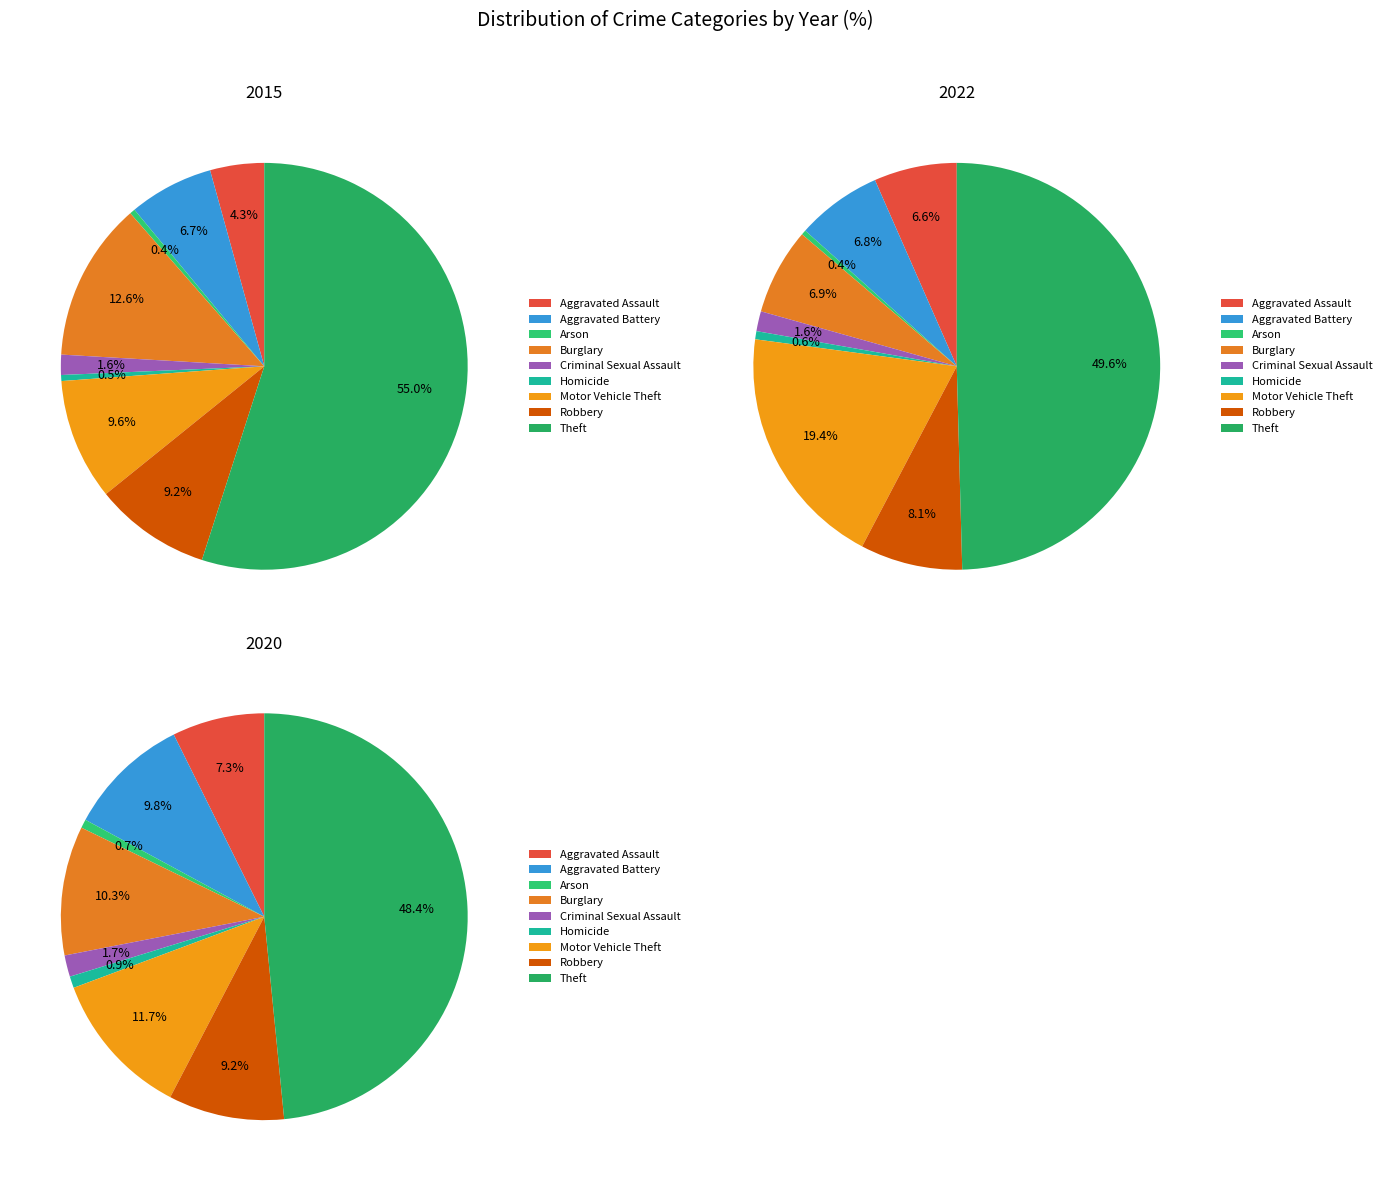

To the nearest percent, what is the difference between the largest and smallest slice percentages?

49%